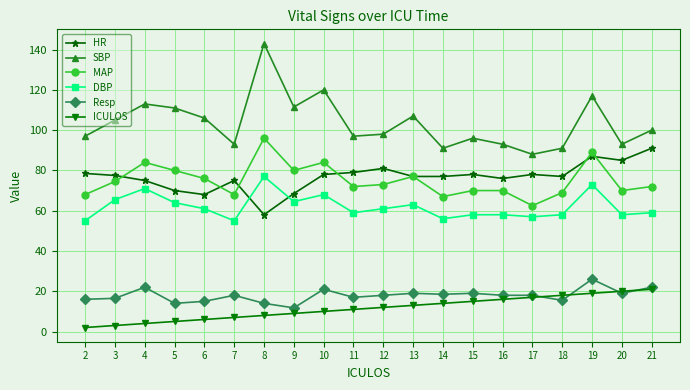

What is the minimum value shown in the chart?

2.0